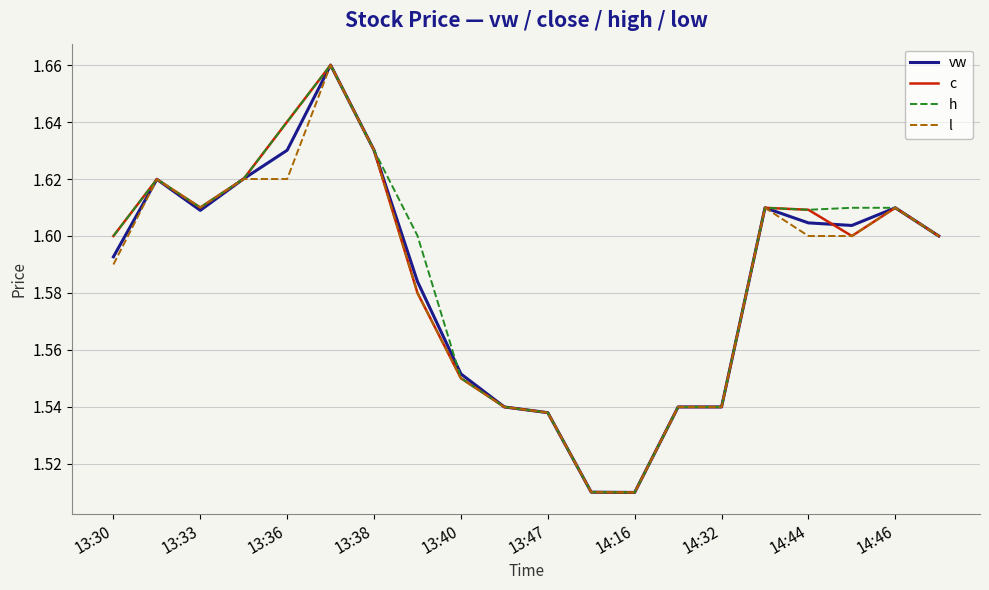

What are all the series names shown in the legend?

vw, c, h, l